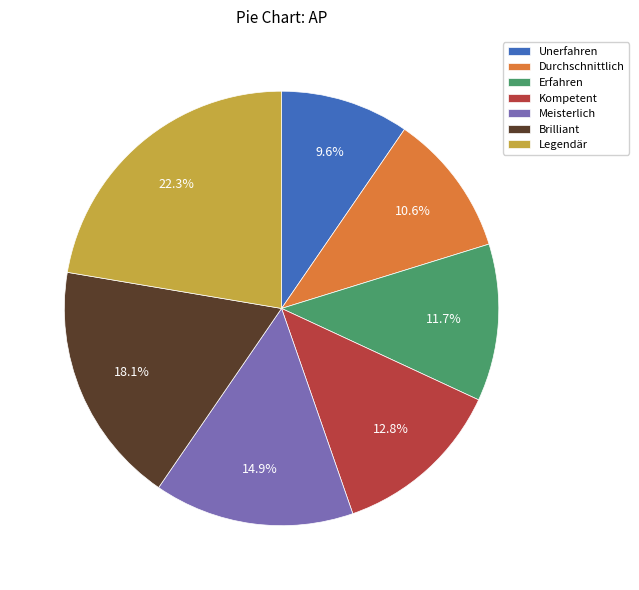

To the nearest percent, what portion does Brilliant represent?

18%